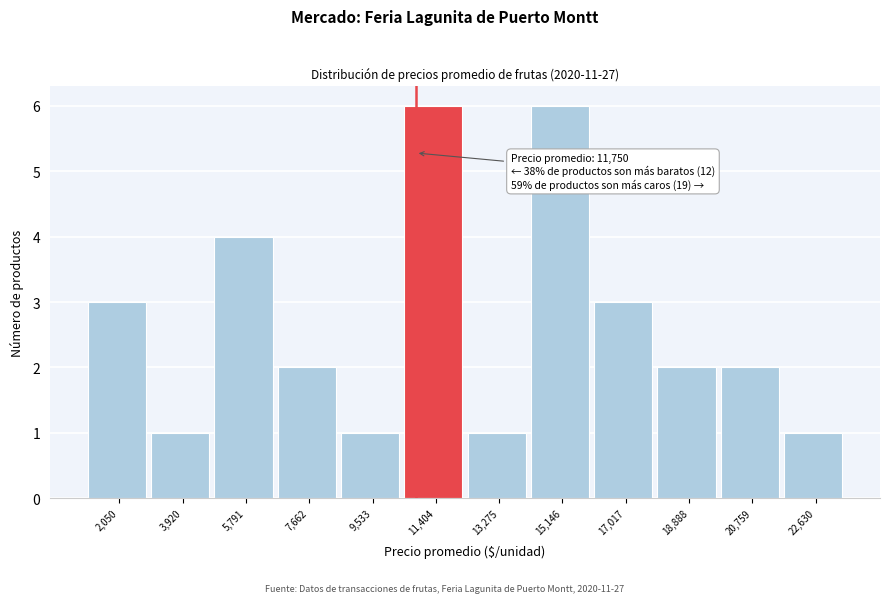

Reading left to right, extract all data points from this chart.

3	1	4	2	1	6	1	6	3	2	2	1